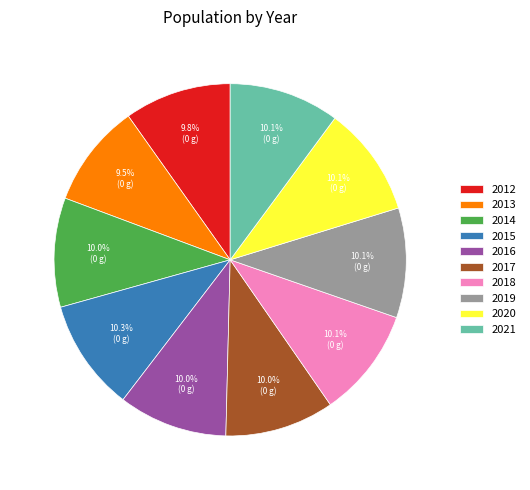

Is it true that 2016 is 10% of the pie?

True